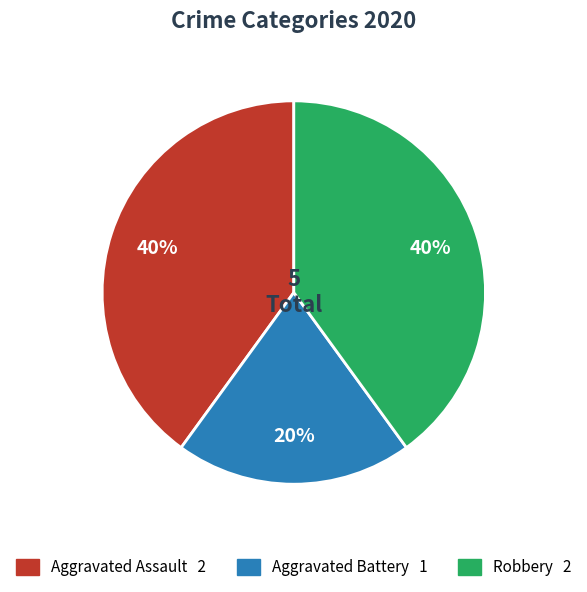

Count the number of slices in the pie.

3